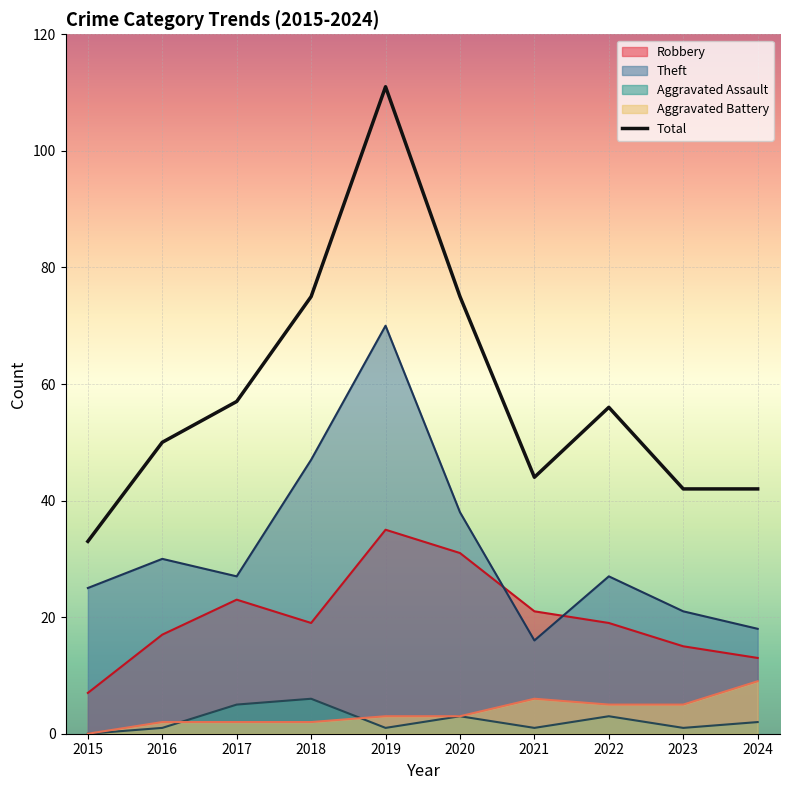

Between 2022 and 2024, which is larger?

2022